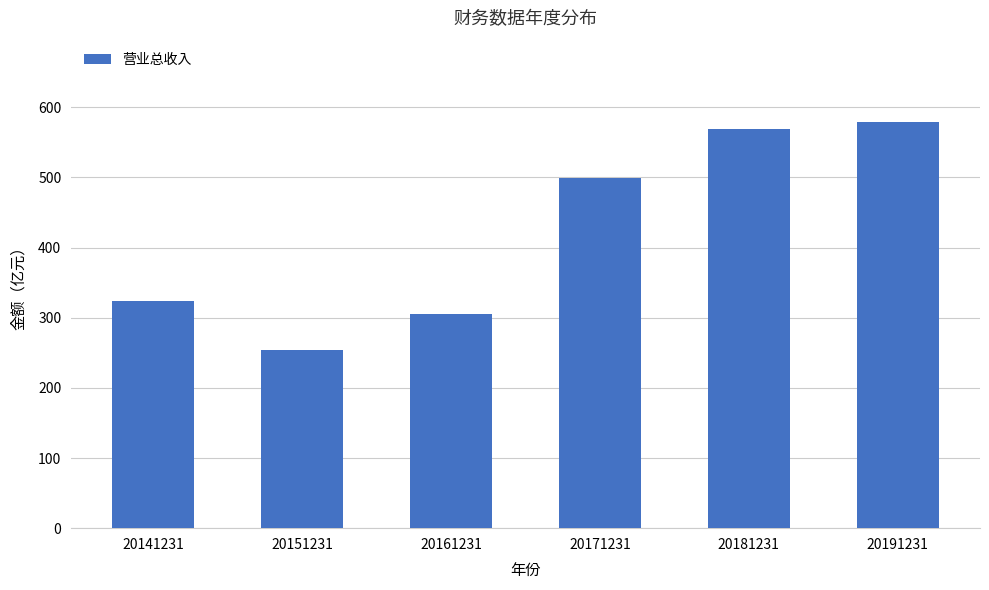

List the labels in order of value, largest first.

20191231, 20181231, 20171231, 20141231, 20161231, 20151231